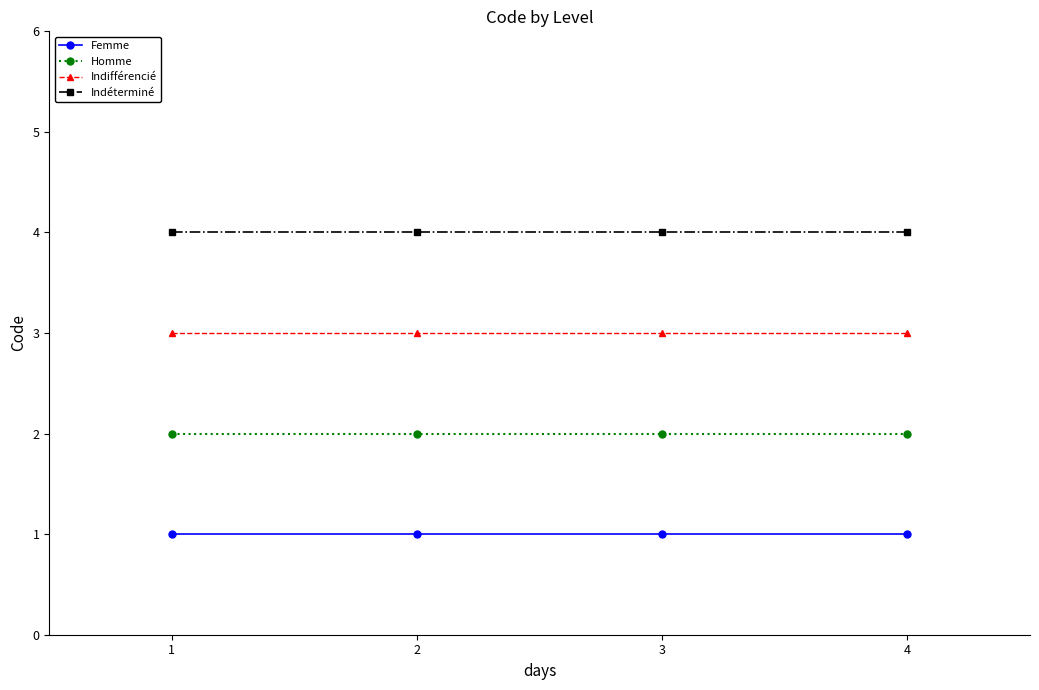

Rank the series by their maximum value, from highest to lowest.

Indéterminé, Indifférencié, Homme, Femme